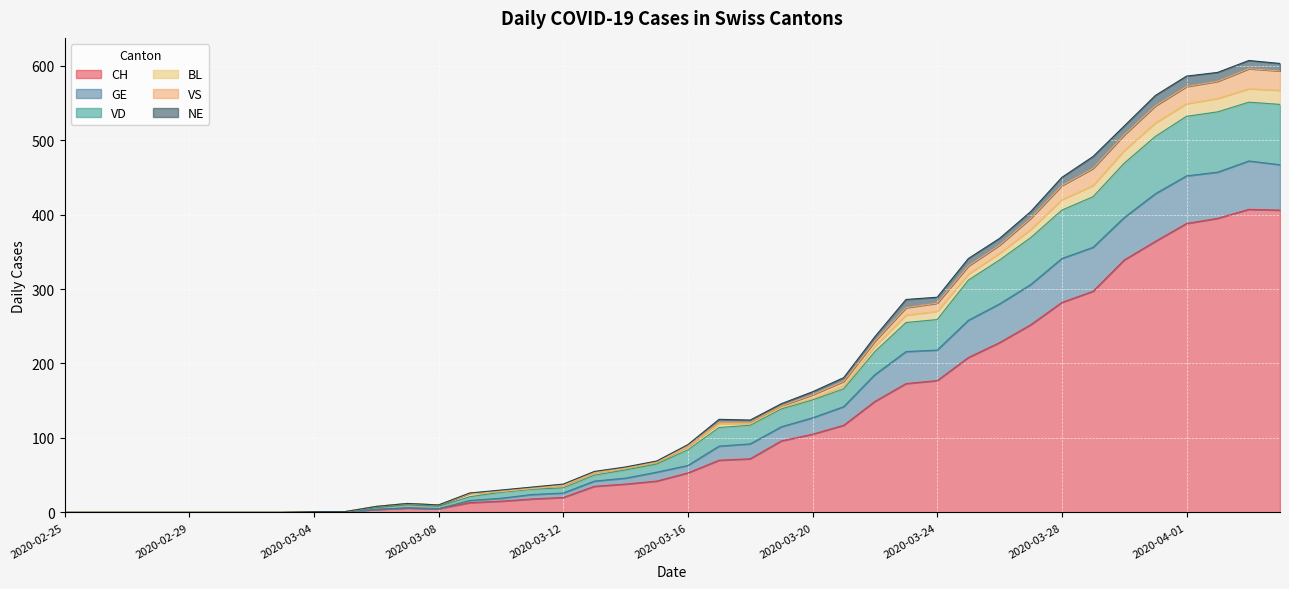

What is the highest value of the CH series?

407